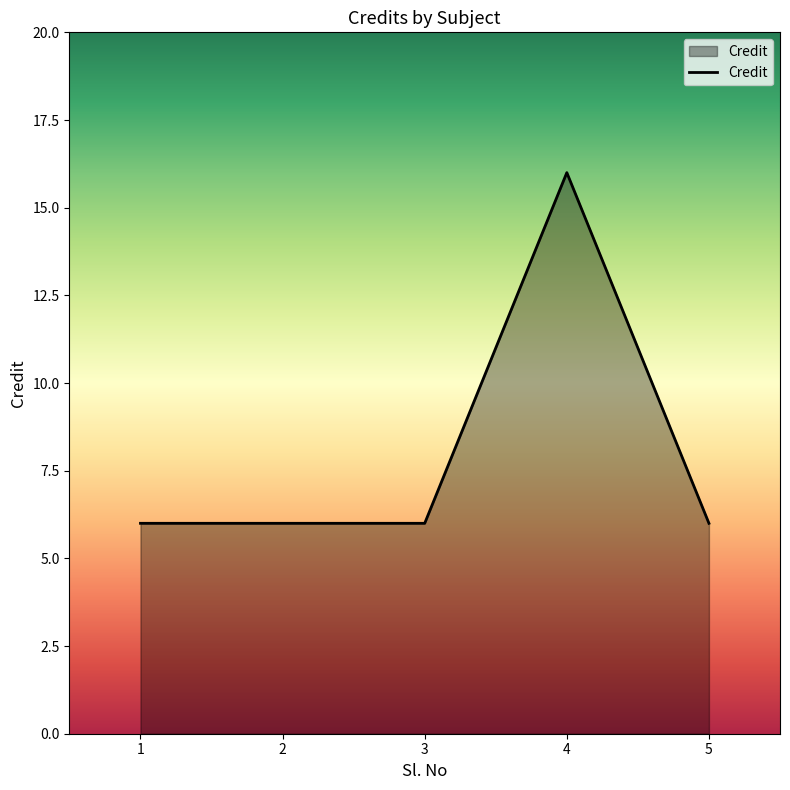

True or false: the data has more than 0 interior local peaks.

True